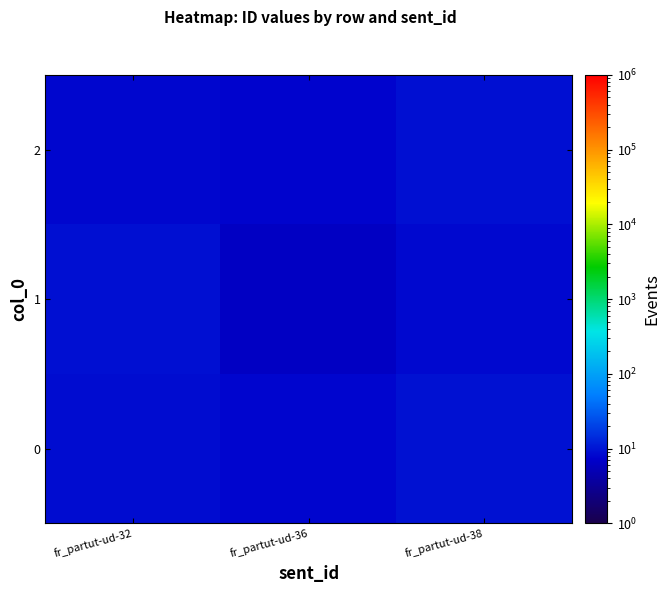

What is the spread (max minus min) of values at fr_partut-ud-36?

1.6